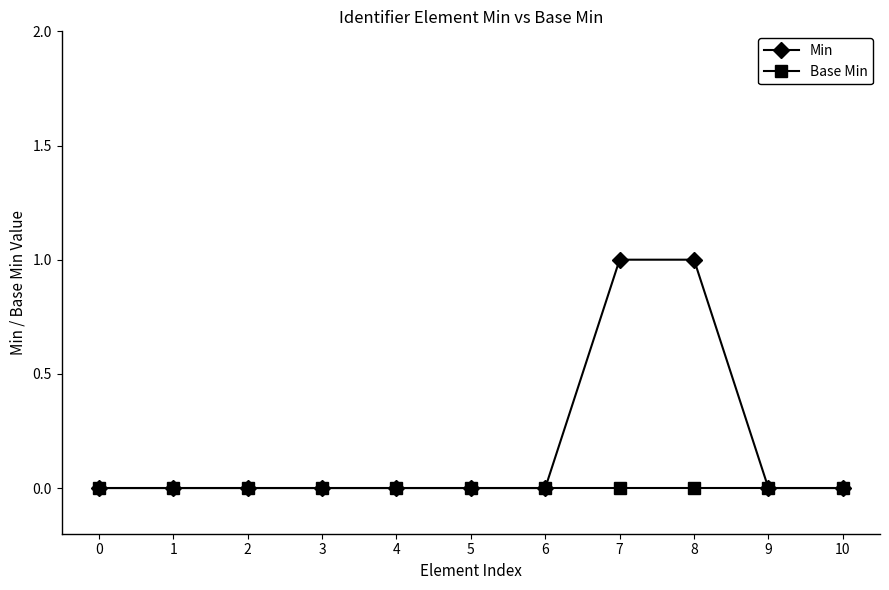

Reading left to right, list all the values displayed in this chart.

Min: 0=0	1=0	2=0	3=0	4=0	5=0	6=0	7=1	8=1	9=0	10=0
Base Min: 0=0	1=0	2=0	3=0	4=0	5=0	6=0	7=0	8=0	9=0	10=0